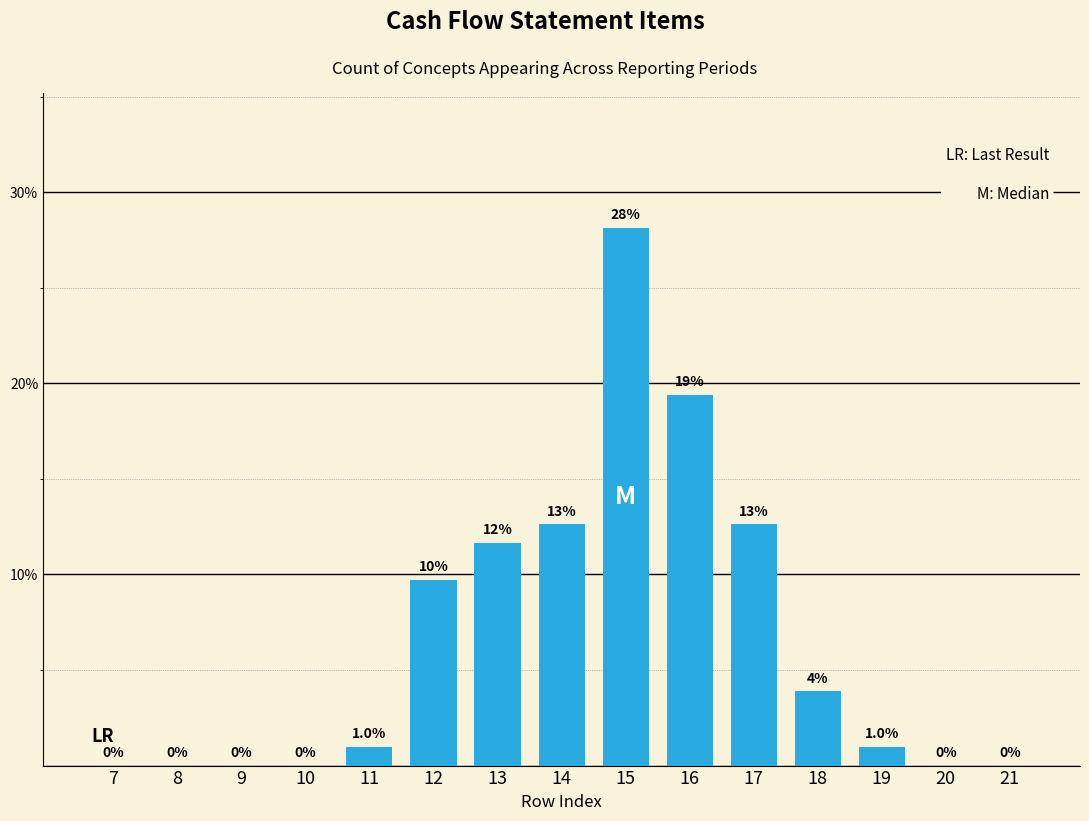

Reading left to right, list all the values displayed in this chart.

7=0.0	8=0.0	9=0.0	10=0.0	11=1.0	12=9.7	13=11.7	14=12.6	15=28.2	16=19.4	17=12.6	18=3.9	19=1.0	20=0.0	21=0.0